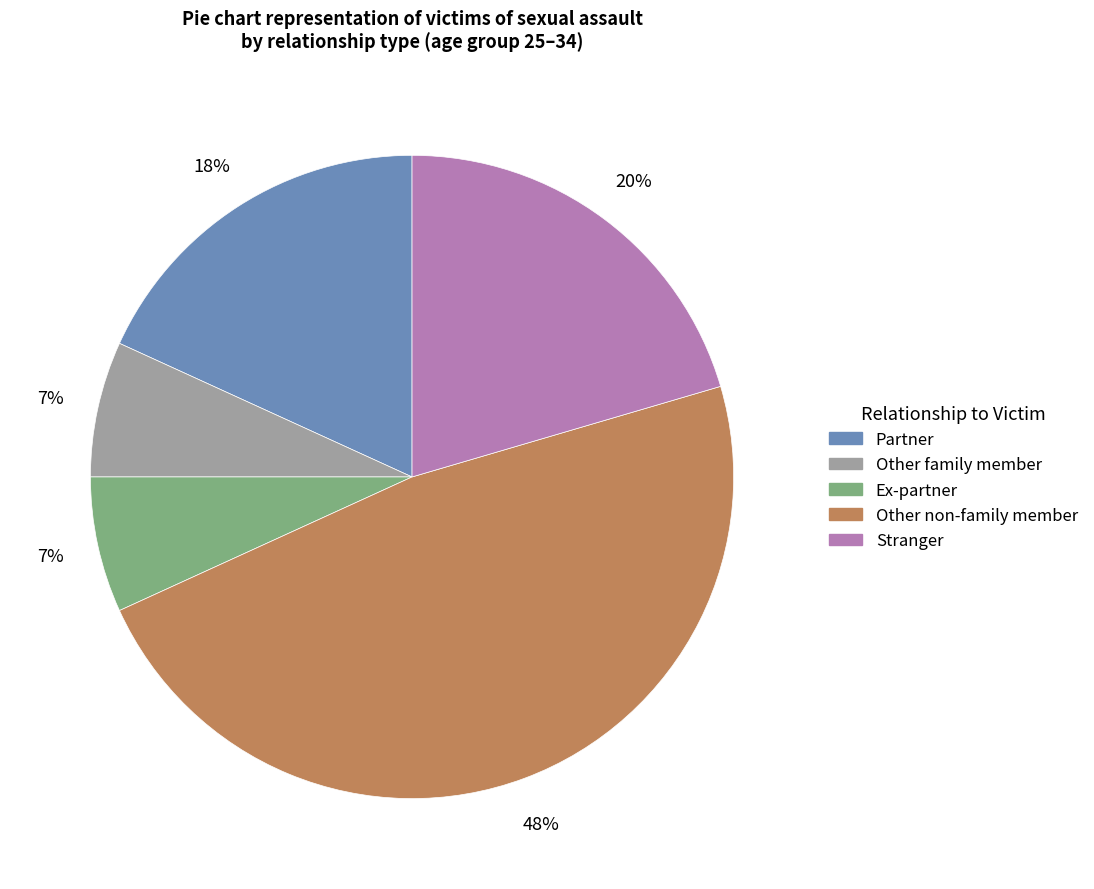

What percentage is the Other non-family member slice, to the nearest percent?

48%